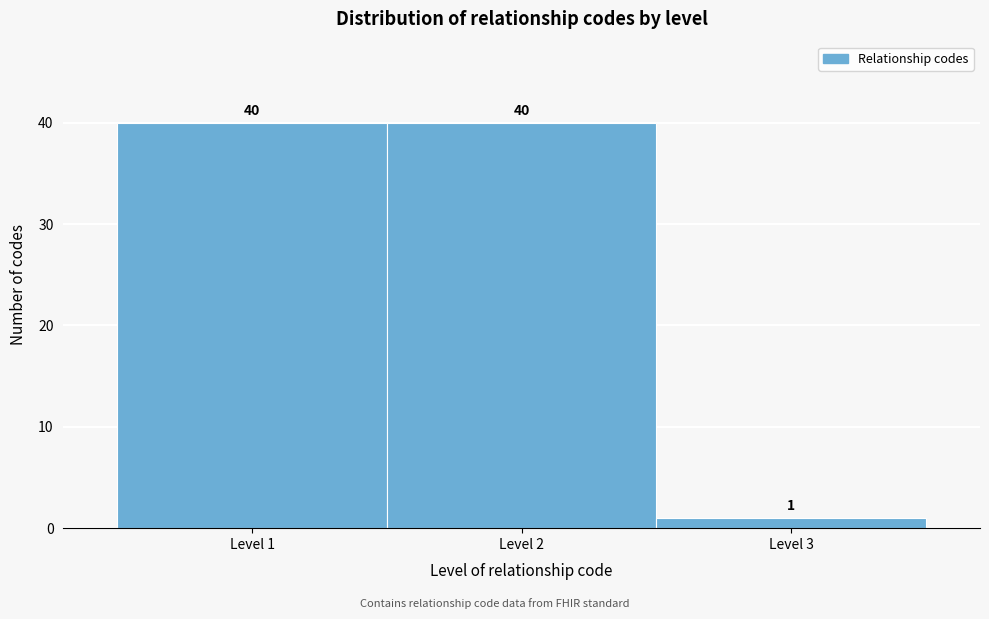

Reading left to right, list every bar in this chart as the range it spans on the x-axis followed by its height.

0.5 to 1.5: 40
1.5 to 2.5: 40
2.5 to 3.5: 1